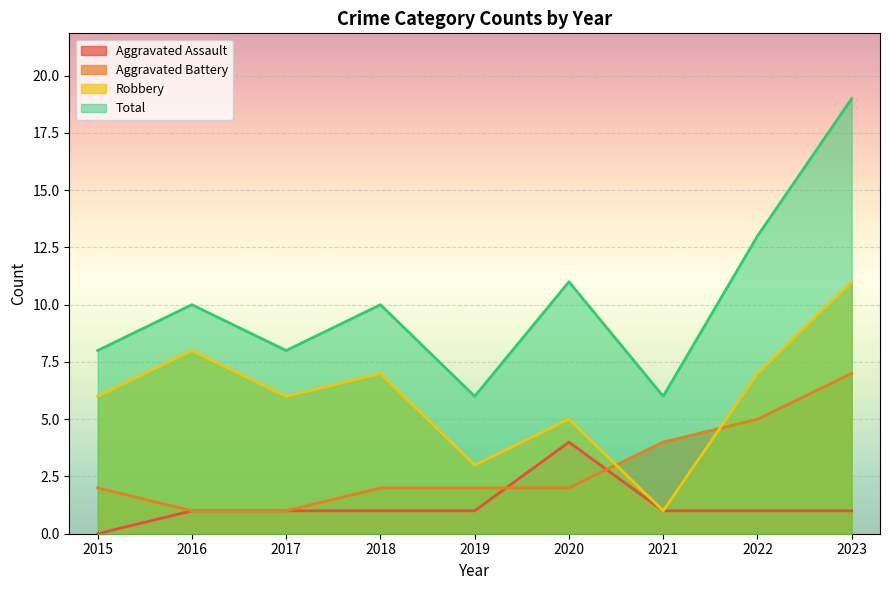

What is the difference between the maximum and minimum values in the Total series?

13